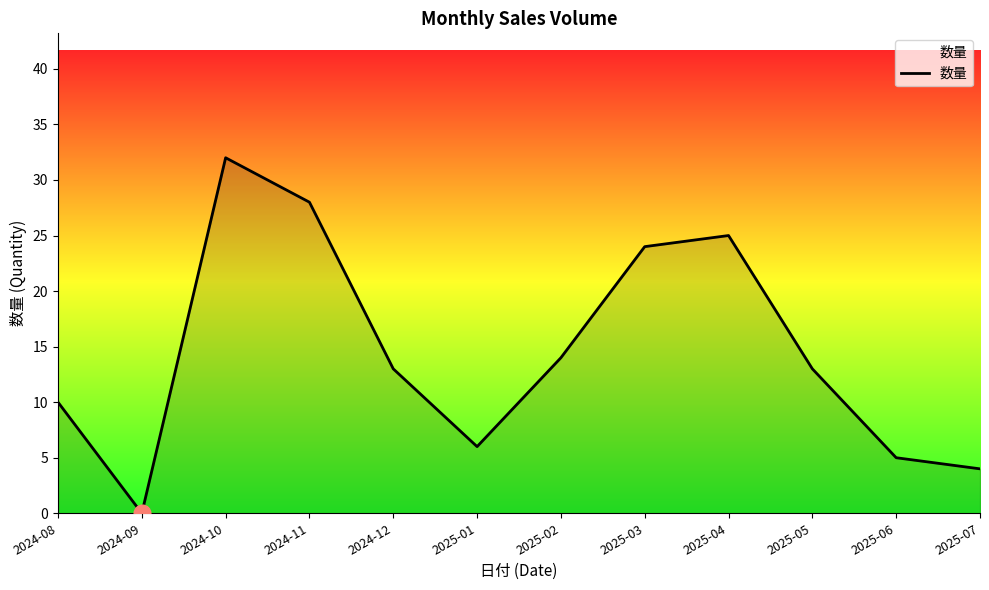

Approximately how many times larger is the value at 2025-01 compared to 2025-02?

0.4